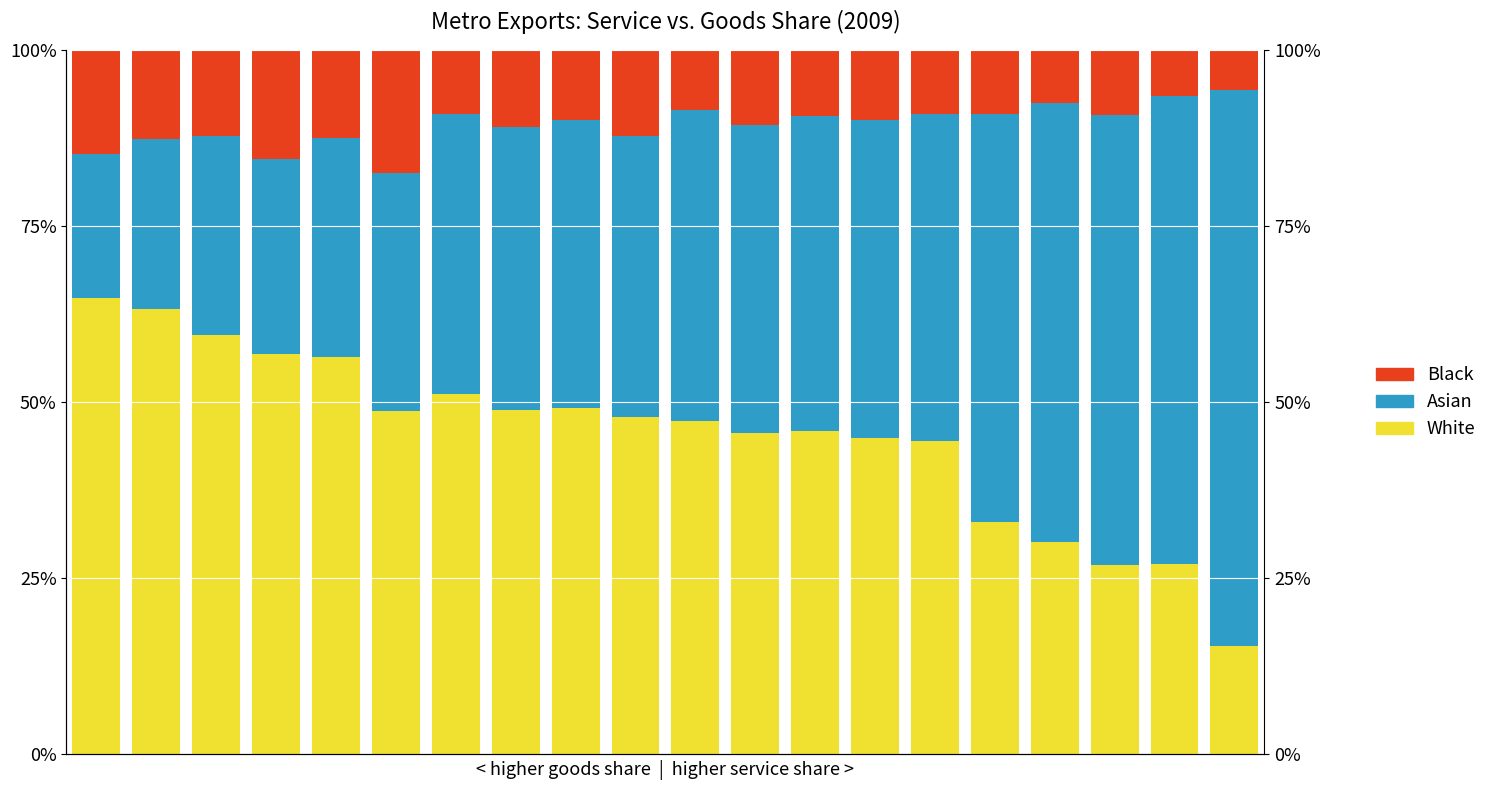

What value does the Black series have at 1?

0.1